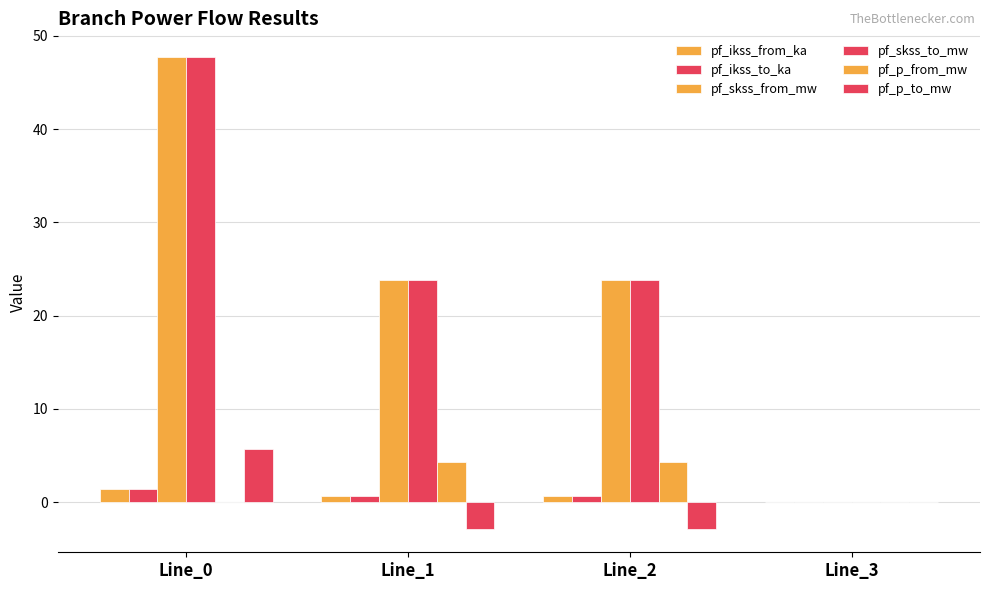

Between Line_1 and Line_3, which is larger?

Line_1